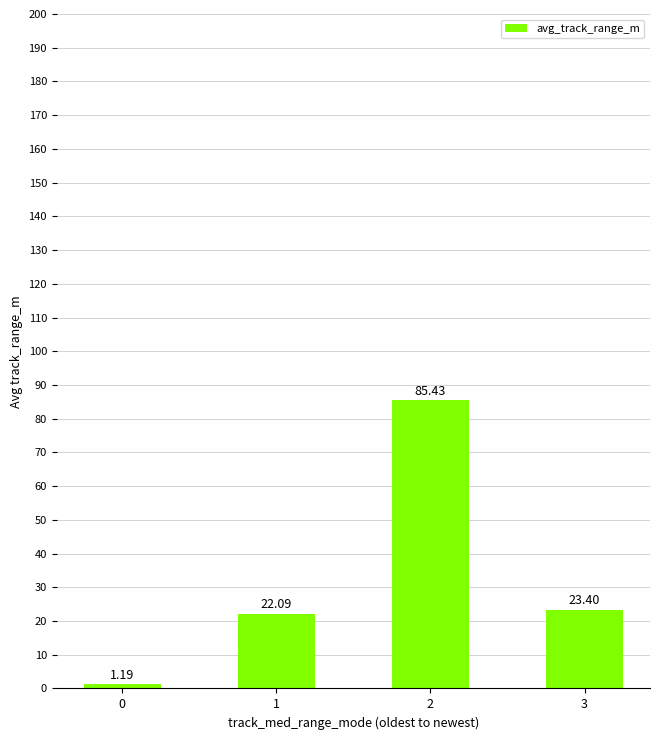

How many data points are above 23?

2